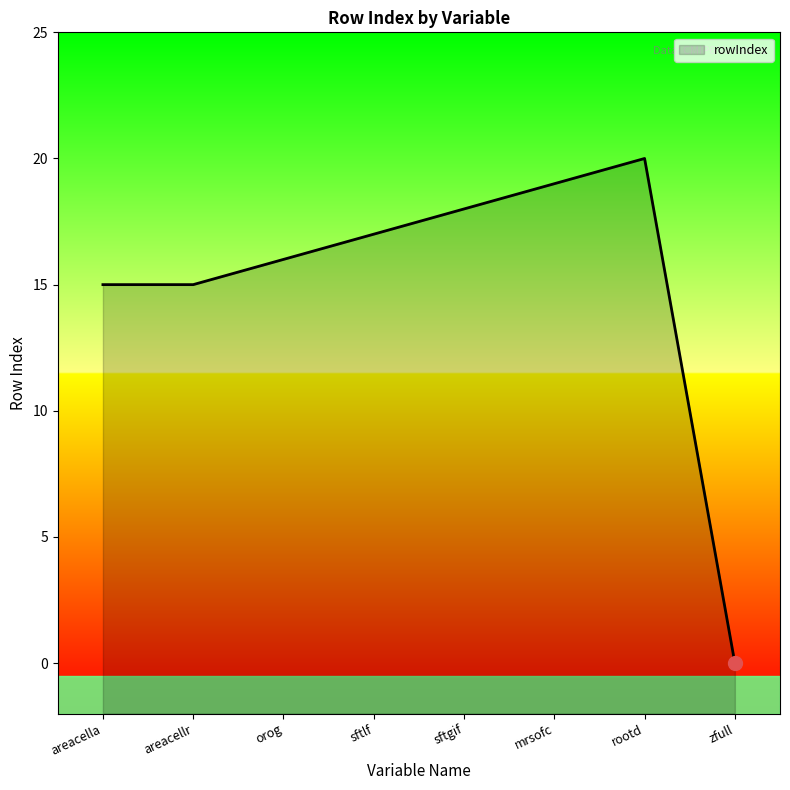

What position from the right is areacella?

8